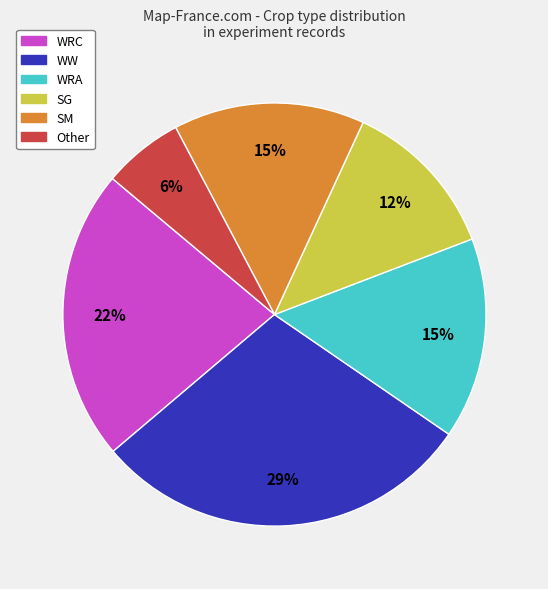

Do SM and WW together represent more than half of the pie?

No